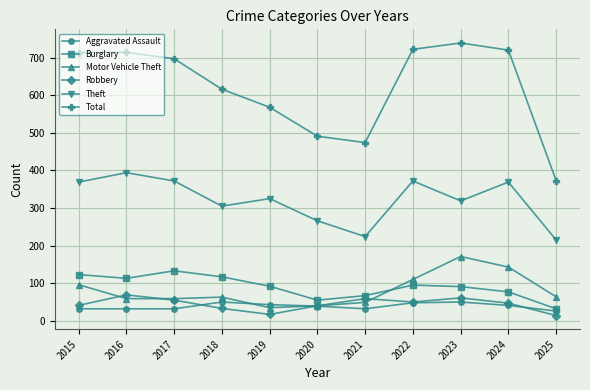

The Burglary series shows 92 at 2019. True or false?

True